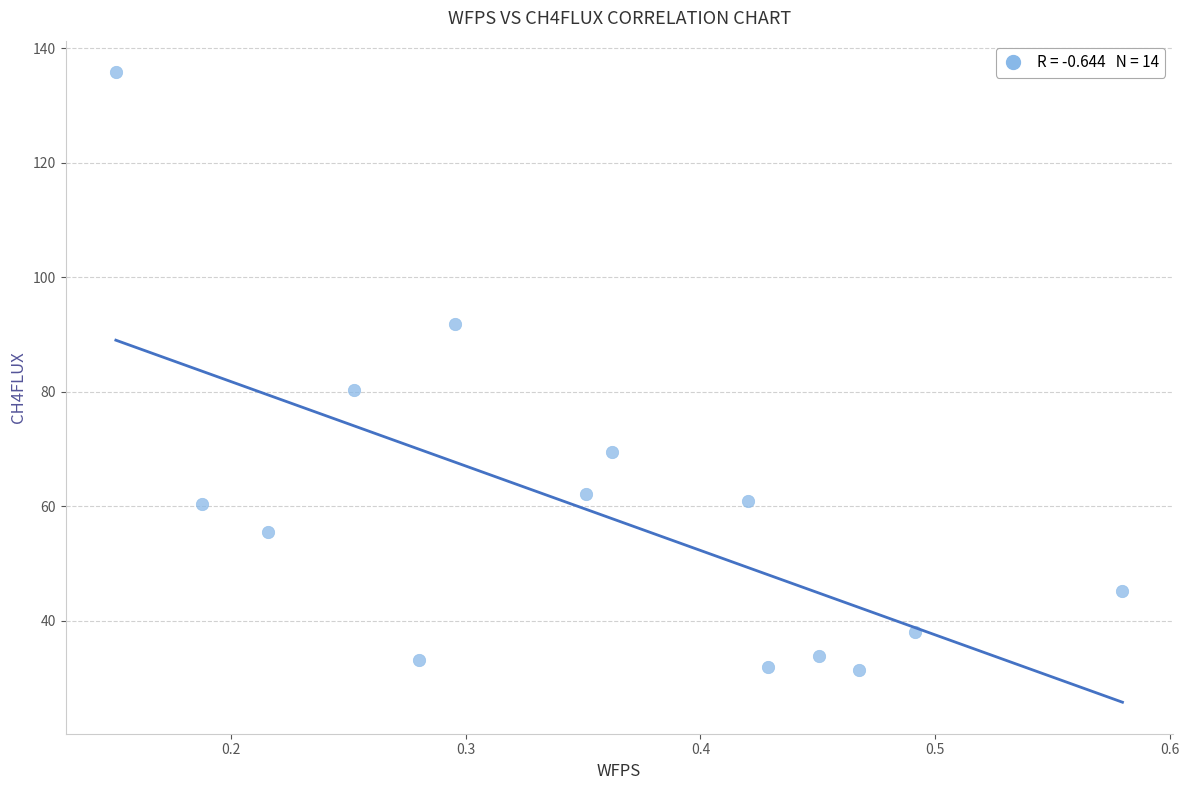

What Y value in the scatter plot is closest to 83?

80.3